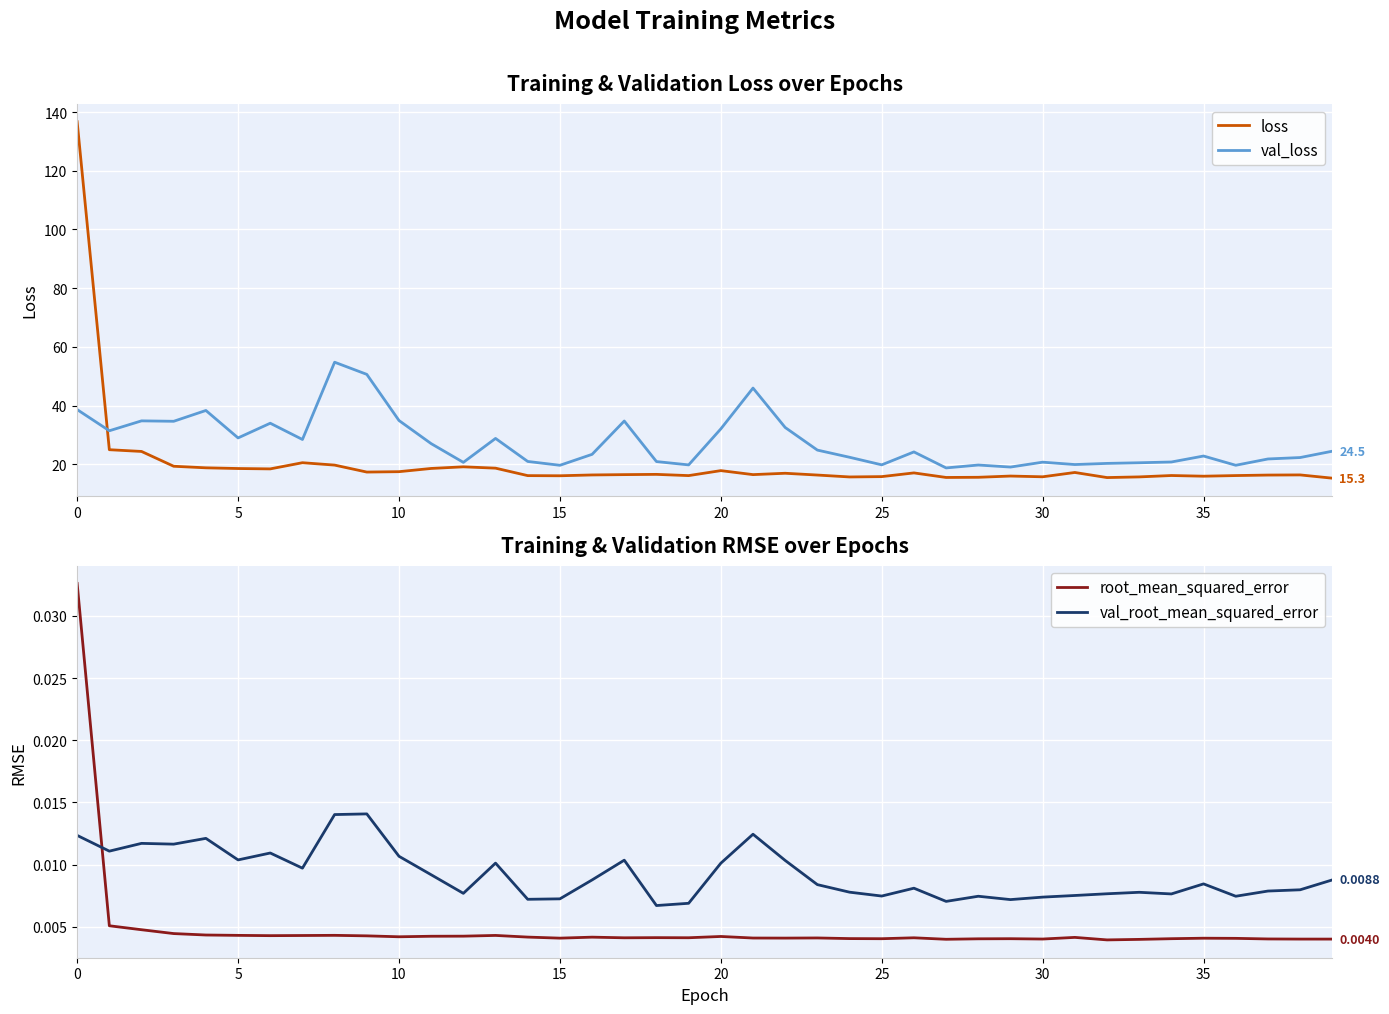

How many interior local peaks does the loss series have?

10